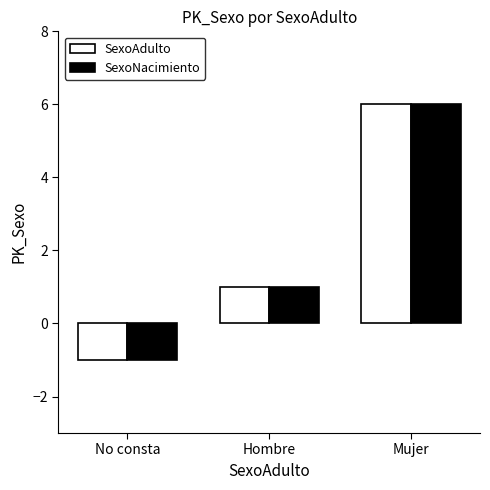

At which category is the sum across all series the highest?

Mujer